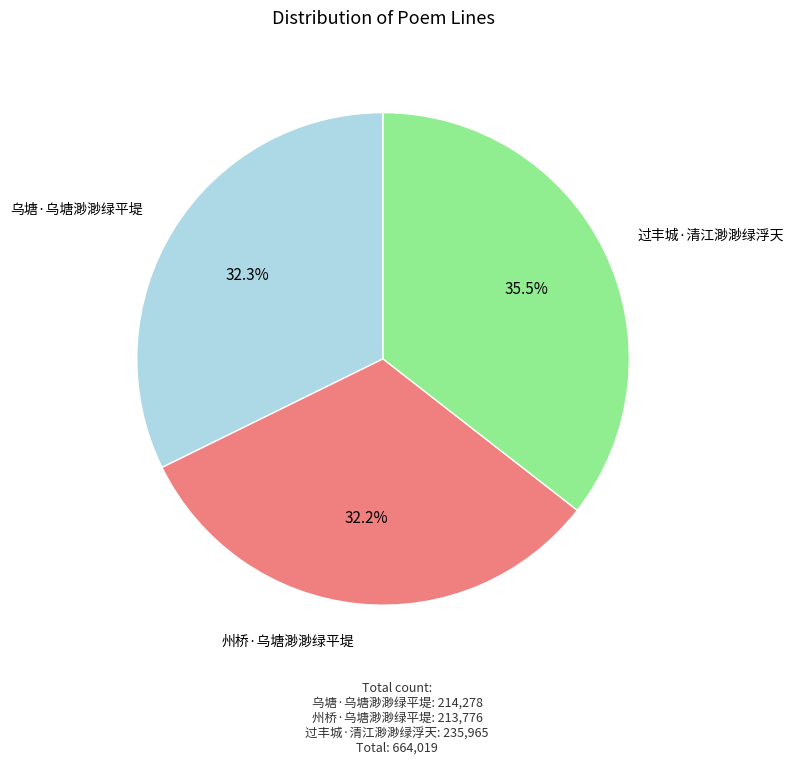

The 乌塘·乌塘渺渺绿平堤 slice represents 32% of the pie. True or false?

True